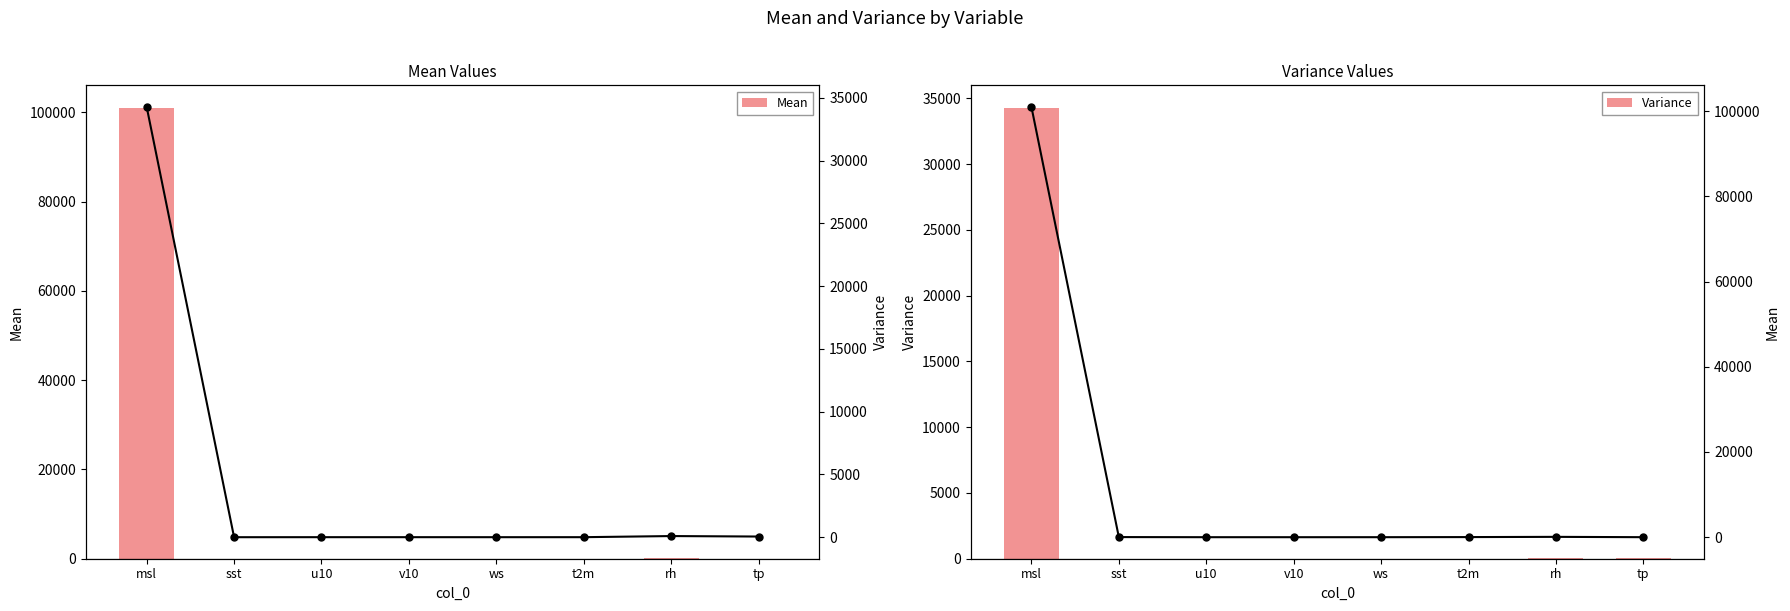

What is the difference between the maximum and minimum values in the Mean (line) series?

100985.5